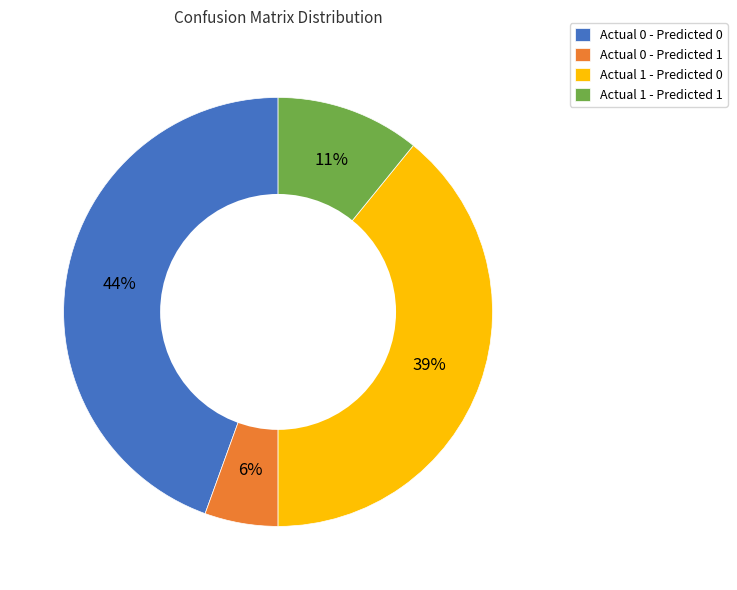

True or false: Actual 0 - Predicted 1 accounts for 1% of the total.

False